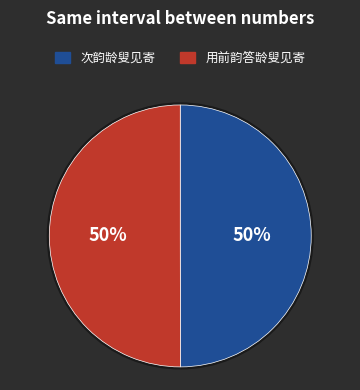

Rank the categories by 用前韵答龄叟见寄 value from lowest to highest.

次韵龄叟见寄, 用前韵答龄叟见寄